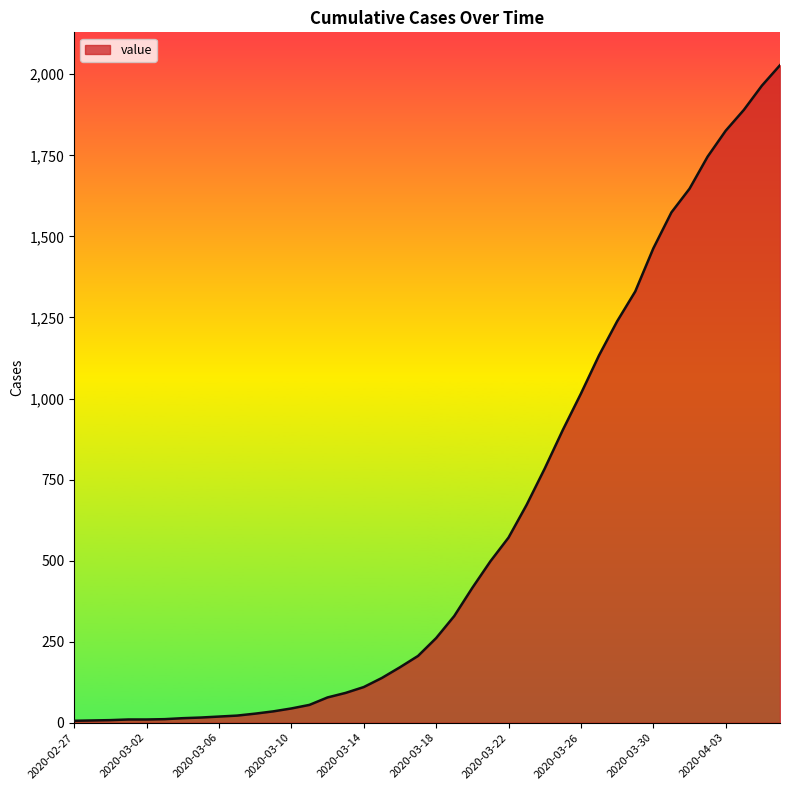

What is the difference between the maximum and minimum values?

2022